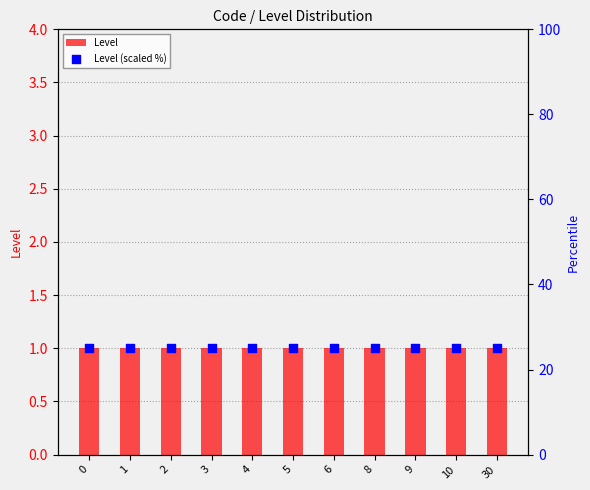

Which series contains the highest Y value?

Level (scaled %)